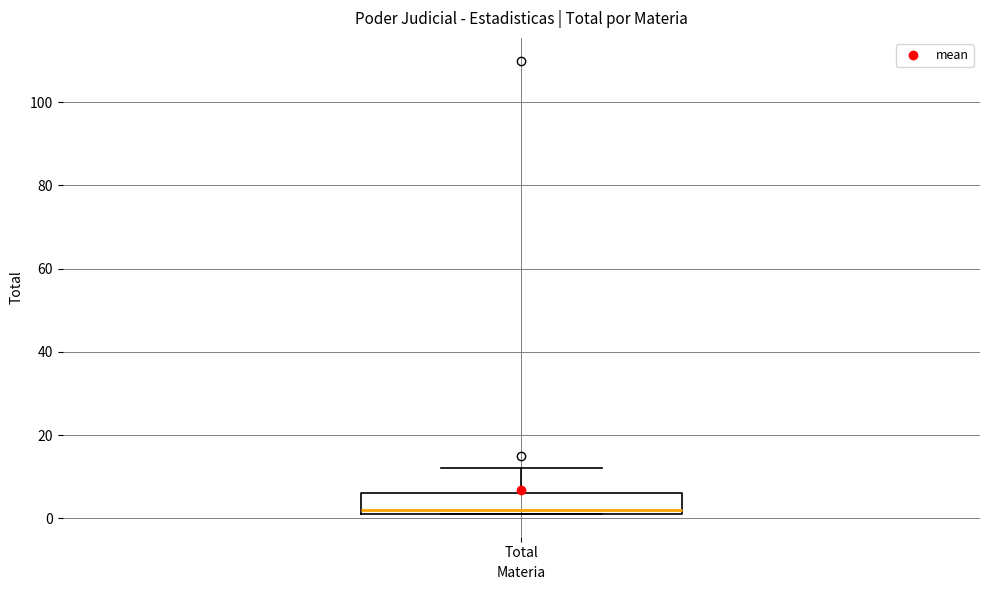

Read this box plot against the y-axis: the position of the median line, the range covered by the box, and the ends of both whiskers. The values are not printed on the chart, so give them approximately, as read against the axis.

median 2 (just above the box's lower edge), box 2 to 6, whiskers 2 to 12